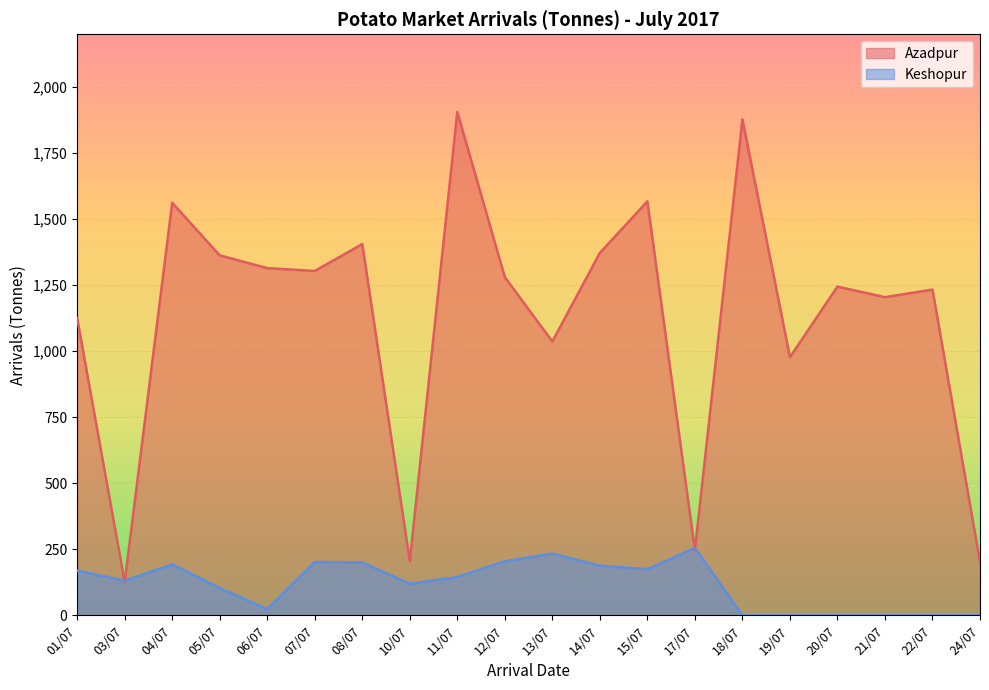

Which series has the largest range (max minus min)?

Azadpur